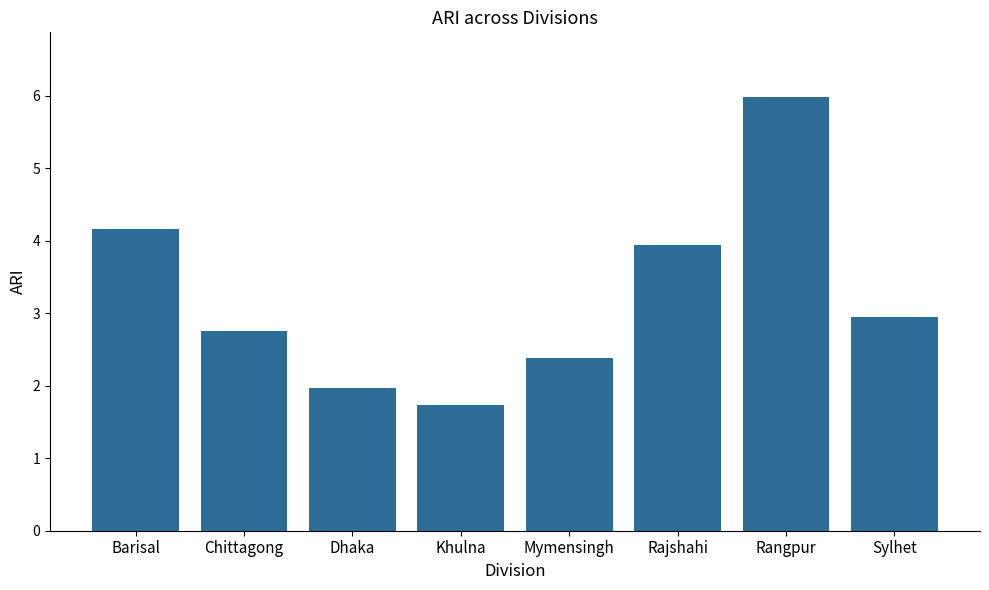

What is the ratio of the value at Dhaka to the value at Barisal?

0.5